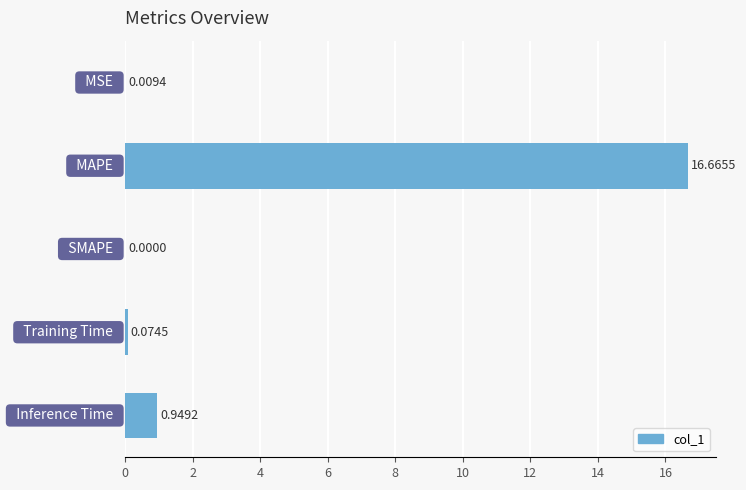

What is the sum of all values?

17.7